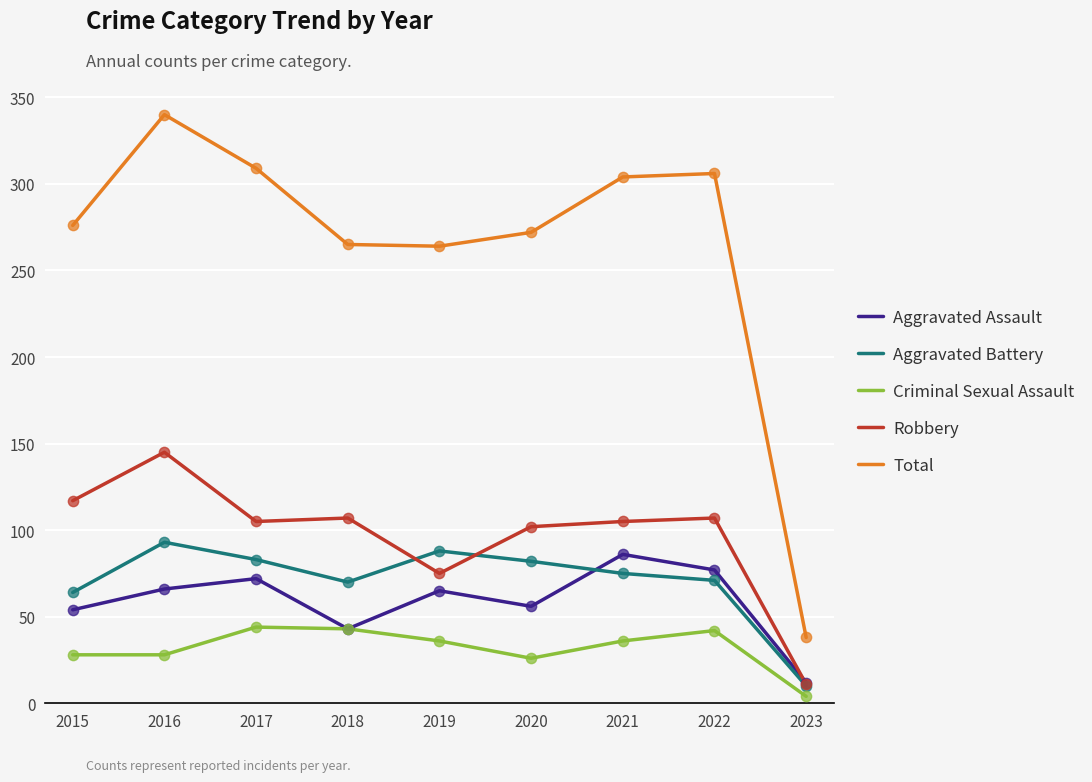

Which series has the widest spread of values?

Total